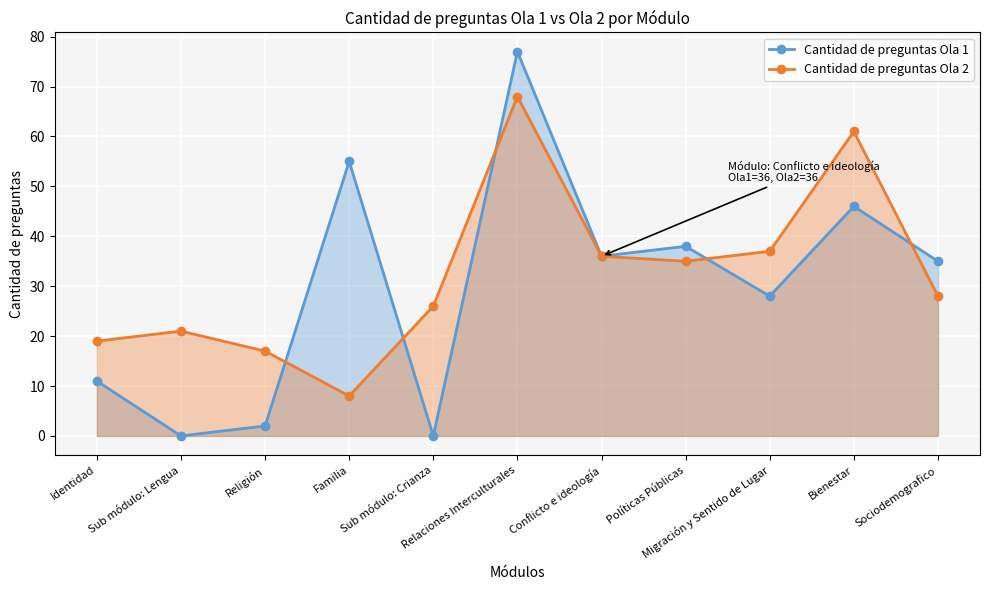

At how many categories does at least one series exceed 43?

3